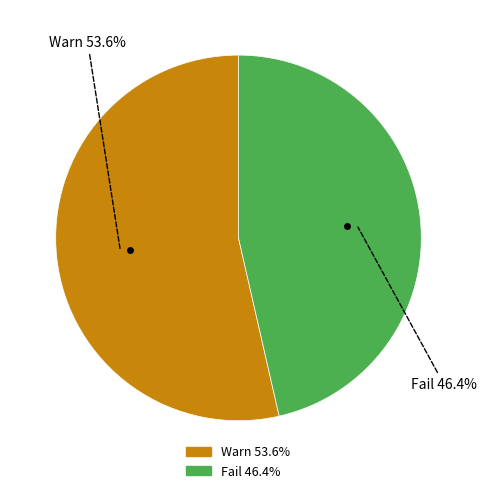

To the nearest percent, what portion does Fail represent?

46%